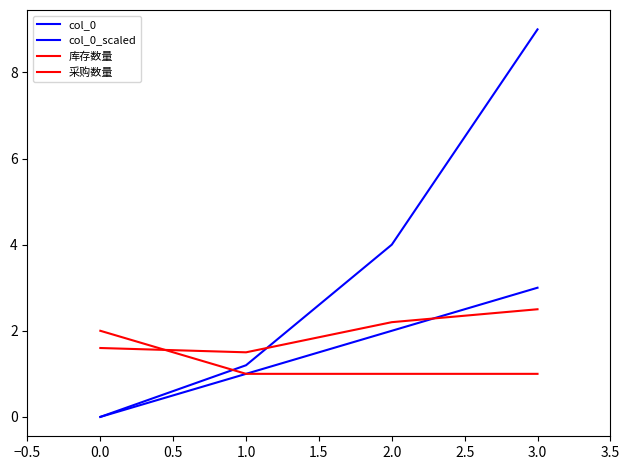

True or false: col_0_scaled and col_0 intersect in this chart.

False